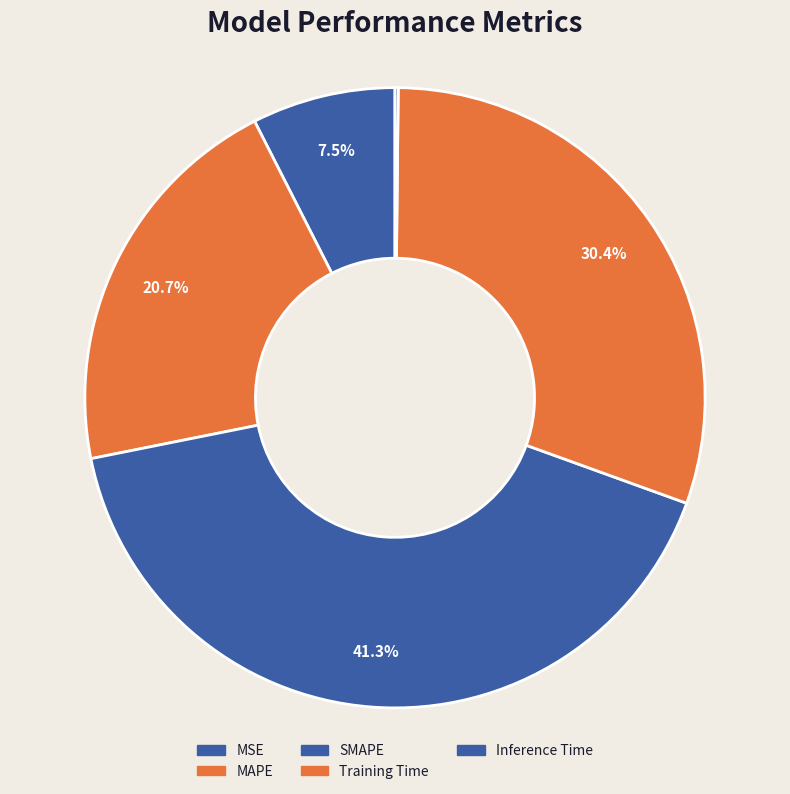

Rank the categories by value from lowest to highest.

Inference Time, MSE, MAPE, Training Time, SMAPE